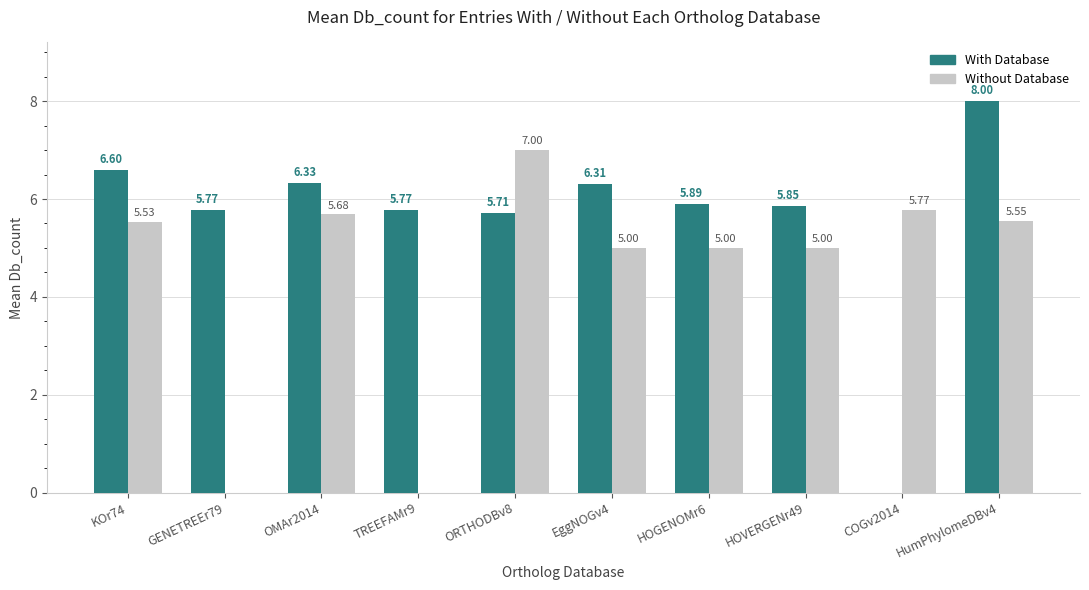

Which series has the largest range (max minus min)?

With Database